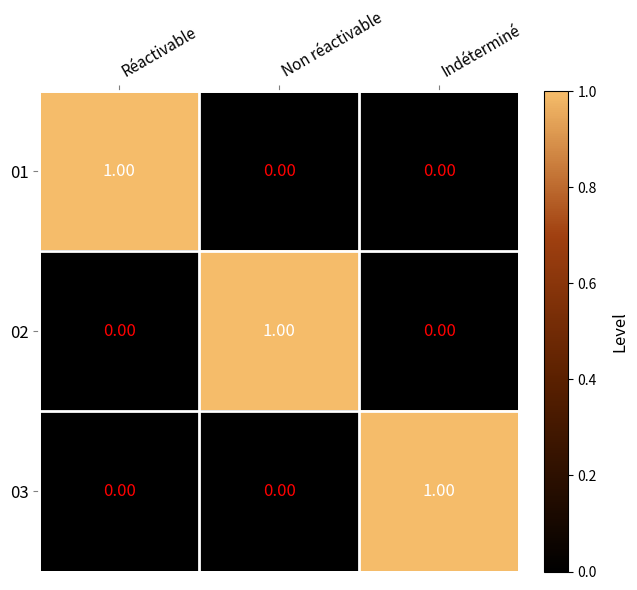

Is the value of 02 at Non réactivable greater than the value of 03 at Non réactivable?

Yes